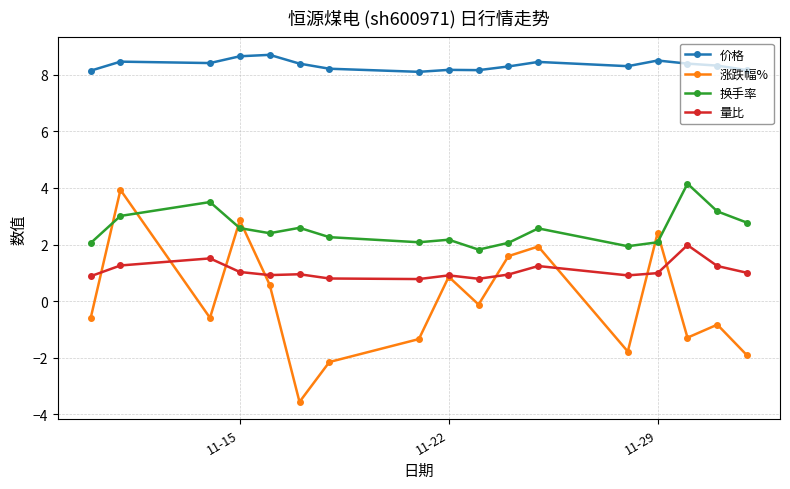

True or false: 量比 has more than 0 interior local peaks.

True